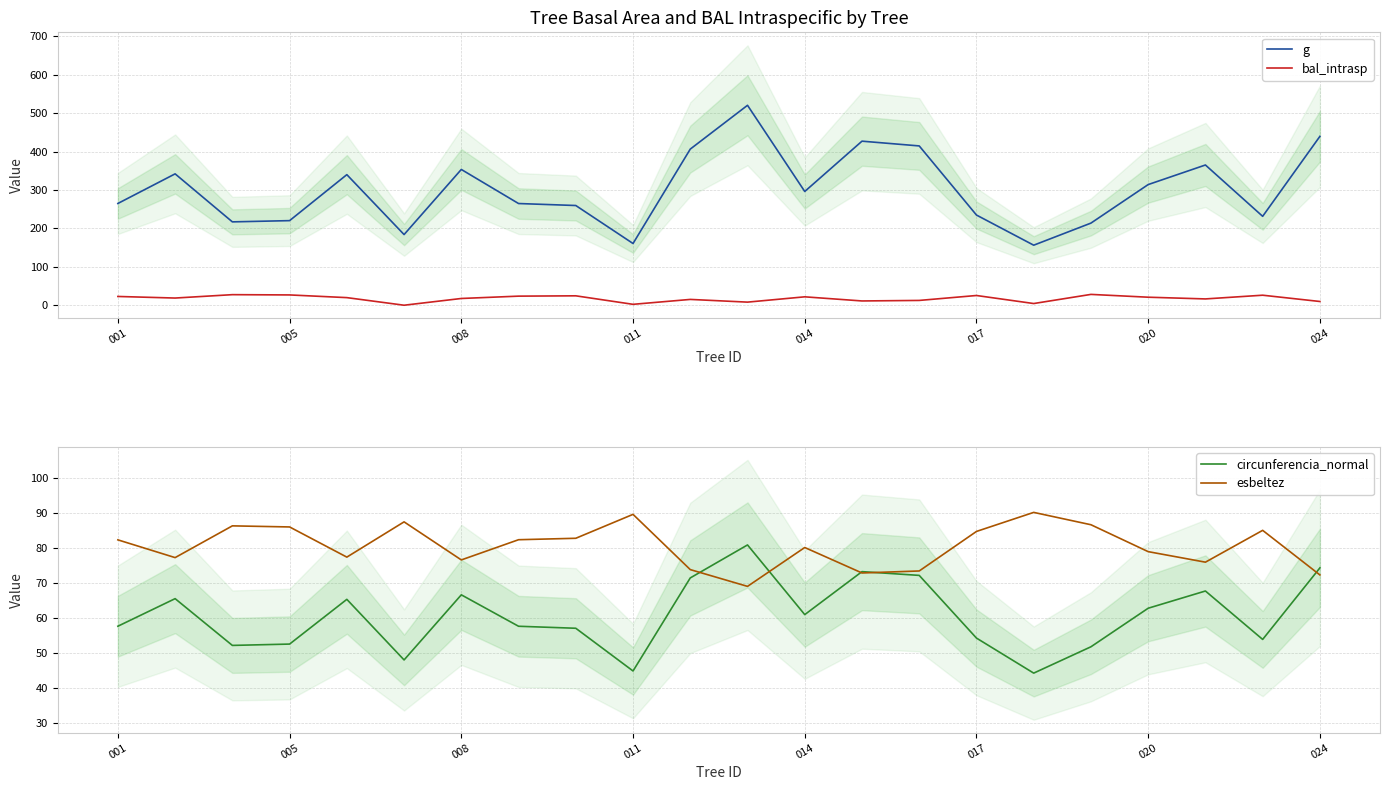

True or false: g and bal_intrasp intersect in this chart.

False